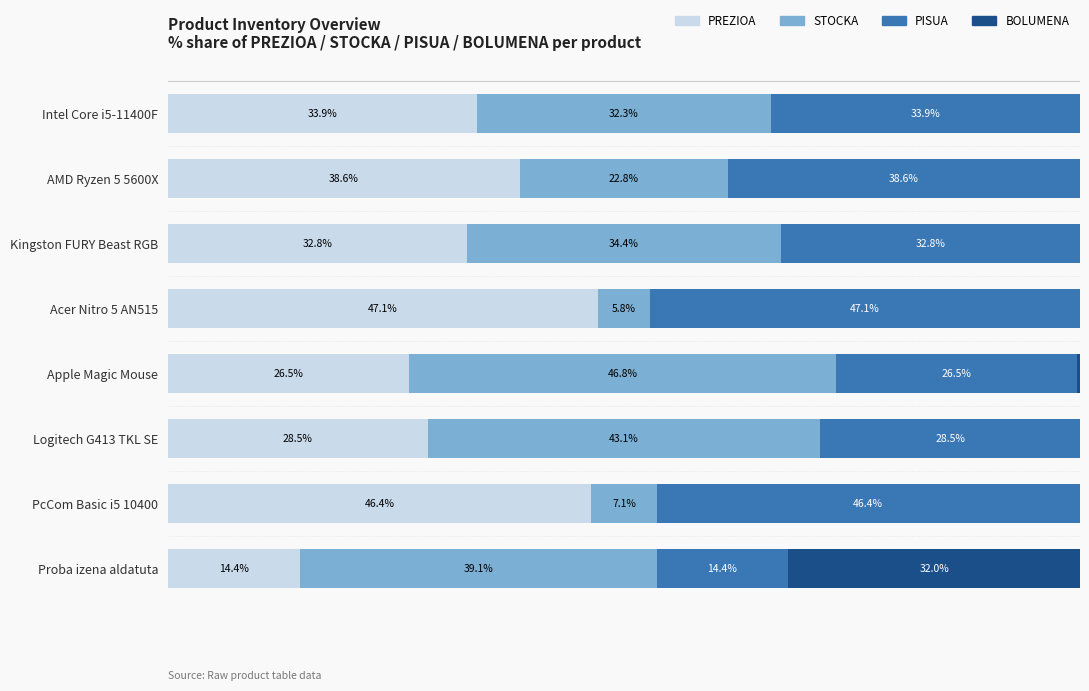

Where is PREZIOA nearest to the value 30?

Logitech G413 TKL SE